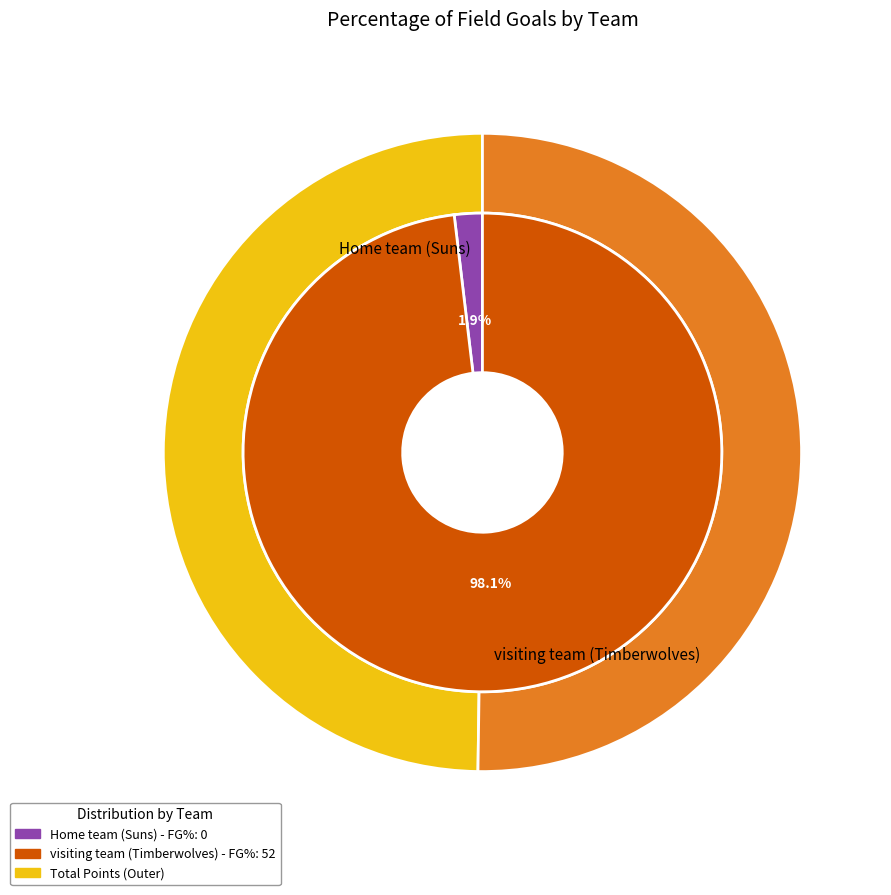

Which slice represents more than half of the pie?

visiting team (Timberwolves)